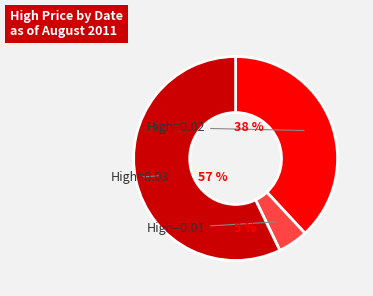

Is there any slice that represents more than half of the pie?

Yes